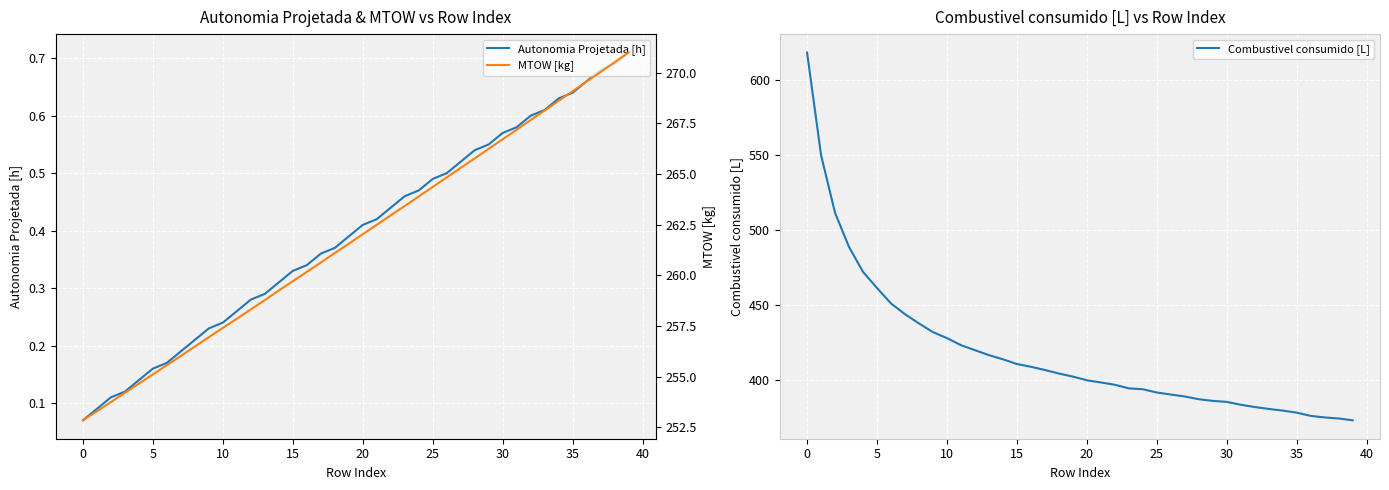

Reading left to right, list all the values displayed in this chart.

Autonomia Projetada [h]: 0.1	0.1	0.1	0.1	0.1	0.2	0.2	0.2	0.2	0.2	0.2	0.3	0.3	0.3	0.3	0.3	0.3	0.4	0.4	0.4	0.4	0.4	0.4	0.5	0.5	0.5	0.5	0.5	0.5	0.6	0.6	0.6	0.6	0.6	0.6	0.6	0.7	0.7	0.7	0.7
Combustivel consumido [L]: 618.5	550.0	511.4	488.7	472.0	461.3	450.9	443.8	437.6	431.8	427.8	423.1	419.8	416.5	413.7	410.5	408.7	406.6	404.2	402.1	399.7	398.2	396.7	394.3	393.7	391.5	390.2	388.9	387.0	385.9	385.3	383.4	381.9	380.6	379.5	378.1	375.9	374.9	374.2	373.0
MTOW [kg]: 252.8	253.3	253.8	254.2	254.7	255.1	255.6	256.0	256.5	256.9	257.4	257.9	258.3	258.8	259.2	259.7	260.2	260.6	261.1	261.6	262.0	262.5	263.0	263.4	263.9	264.4	264.8	265.3	265.8	266.2	266.7	267.2	267.7	268.1	268.6	269.1	269.6	270.0	270.5	271.0